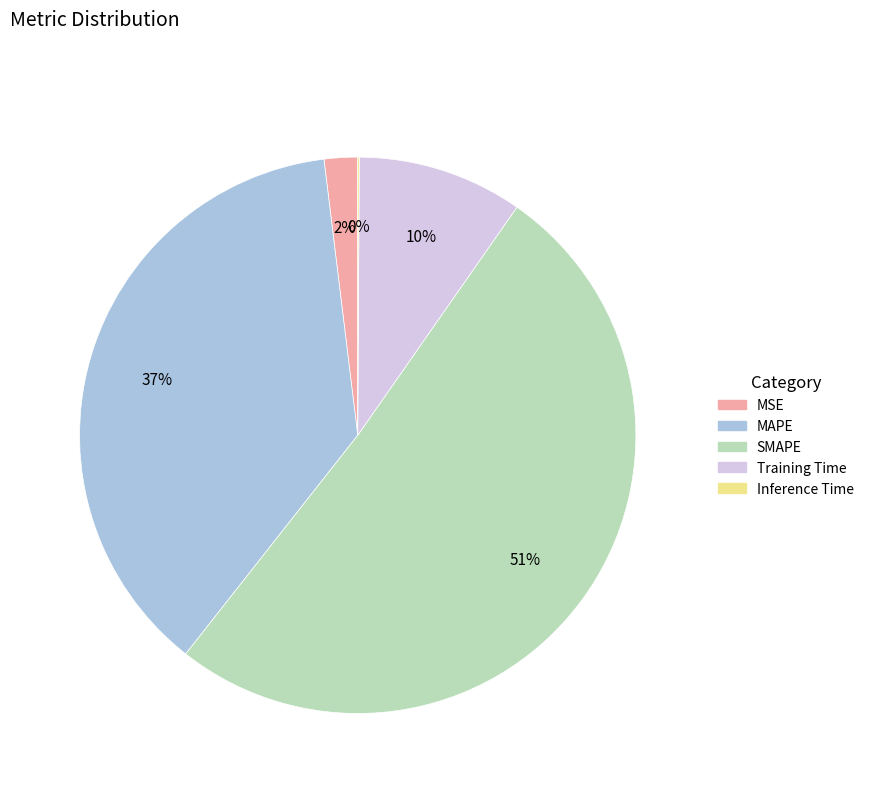

Combined, do SMAPE and MSE account for over 50%?

Yes